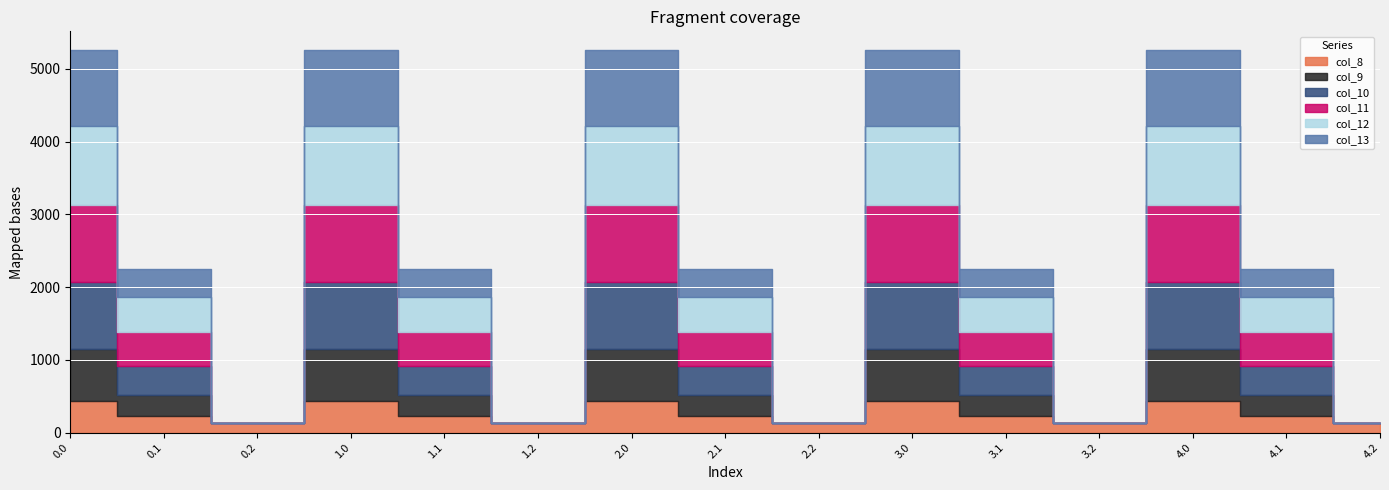

Rank the series at 0.2 from highest to lowest value.

col_8, col_9, col_10, col_11, col_12, col_13